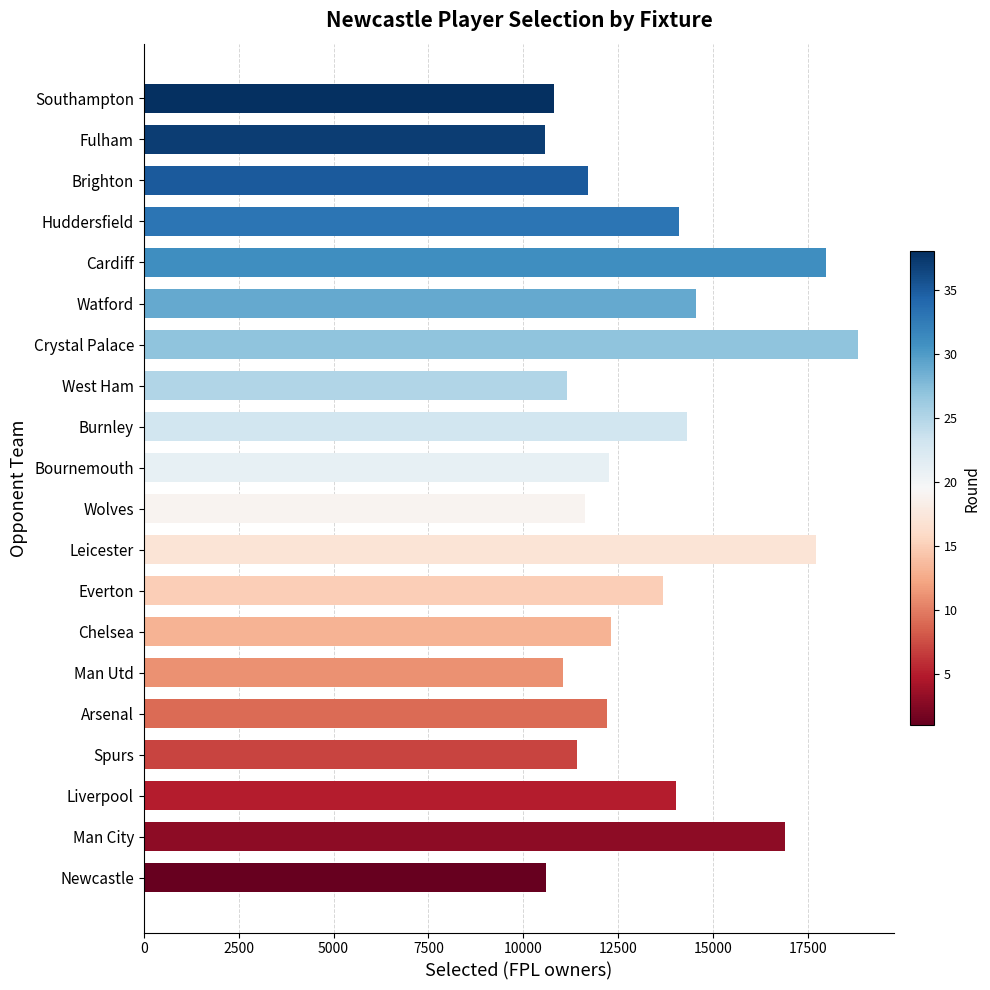

How many series are shown in this chart?

1